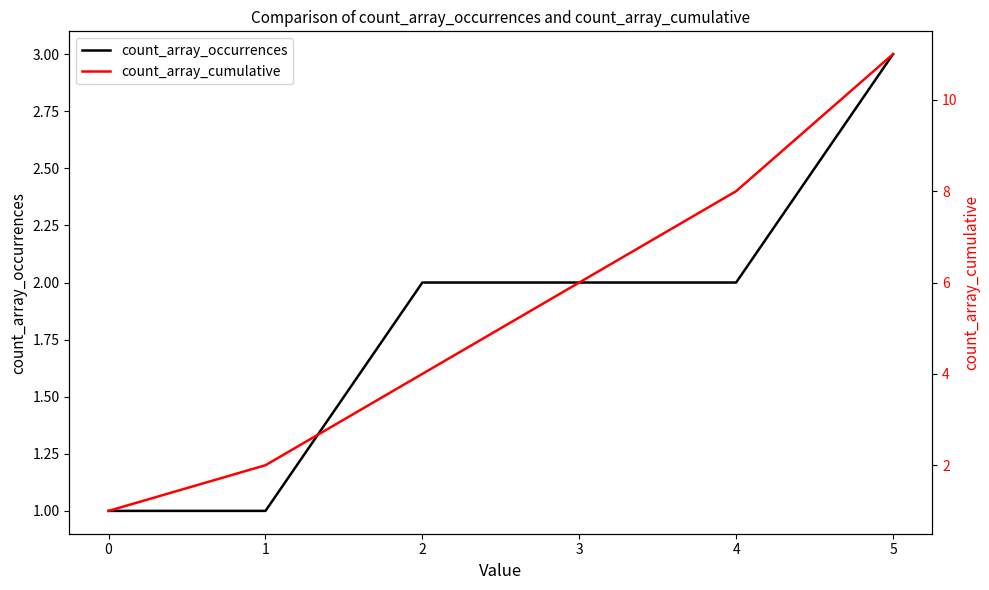

Reading left to right, list all the values displayed in this chart.

count_array_occurrences: 0=1	1=1	2=2	3=2	4=2	5=3
count_array_cumulative: 0=1	1=2	2=4	3=6	4=8	5=11